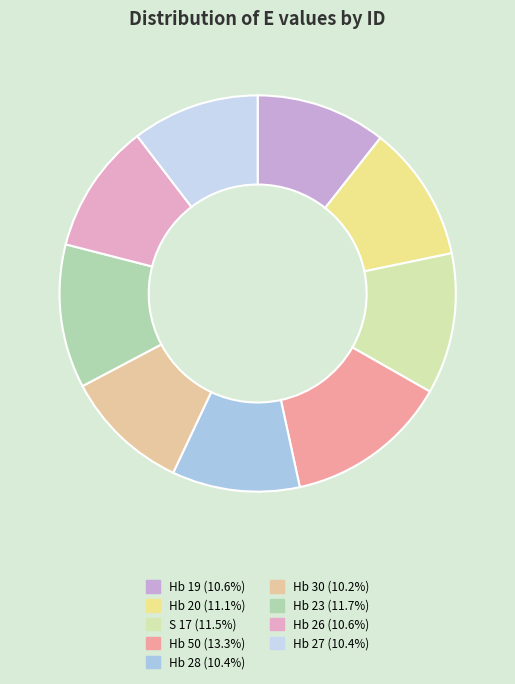

Count the number of slices in the pie.

9